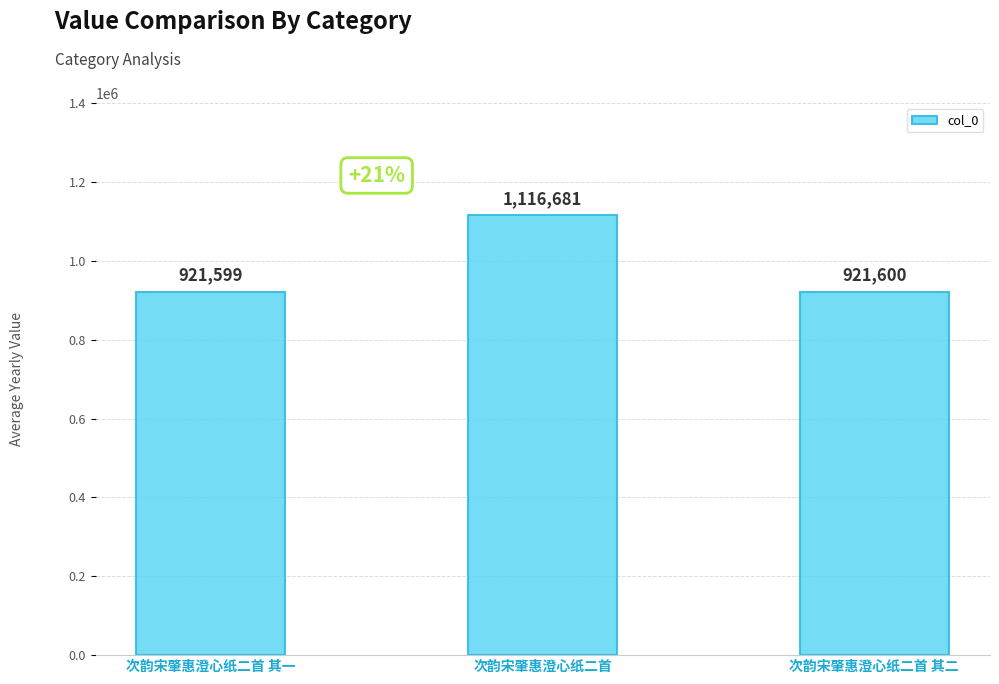

List the labels in order of value, largest first.

次韵宋肇惠澄心纸二首, 次韵宋肇惠澄心纸二首 其二, 次韵宋肇惠澄心纸二首 其一